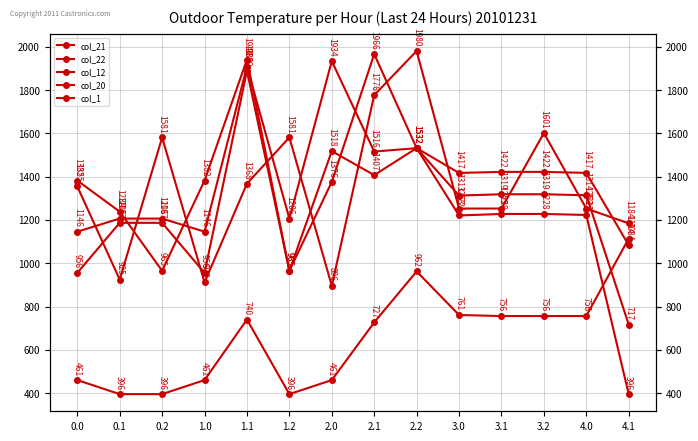

What is the sum of the col_20 values at 3.1 and 0.2?

2387.2